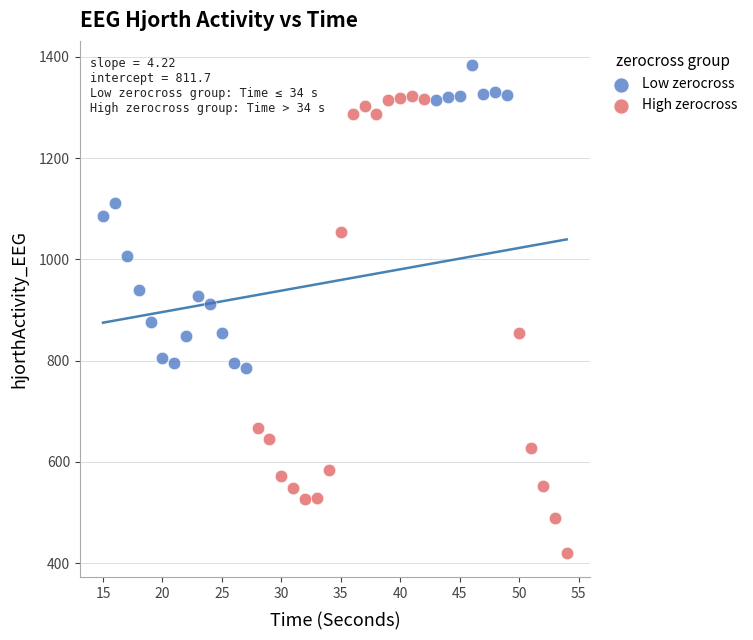

What are all the series names shown in the legend?

Low zerocross, High zerocross